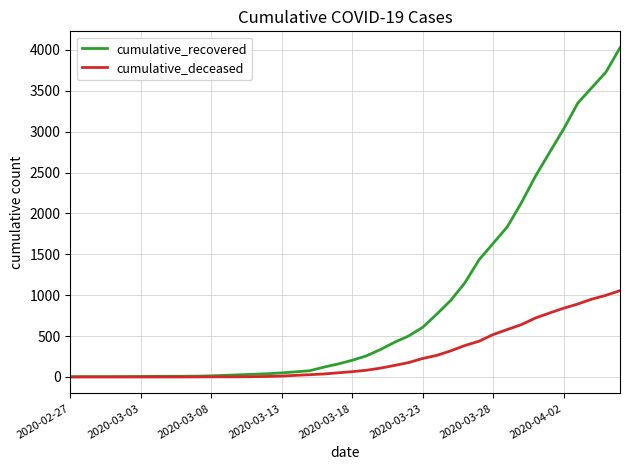

Which series has the largest range (max minus min)?

cumulative_recovered